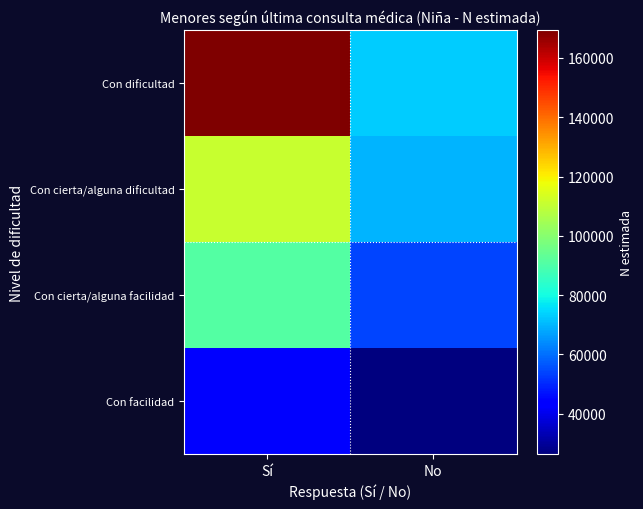

Reading right to left, transcribe all the data shown in this chart.

Con dificultad: No=73056	Sí=169382
Con cierta/alguna dificultad: No=69973	Sí=111152
Con cierta/alguna facilidad: No=53966	Sí=90797
Con facilidad: No=26434	Sí=43826